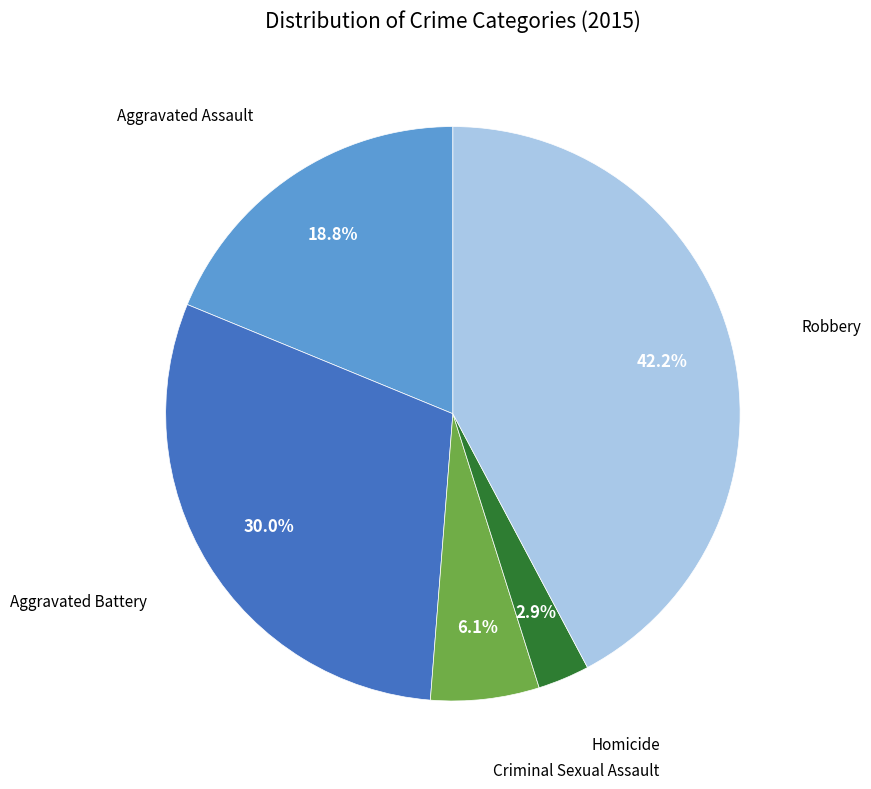

Is there a majority slice in this chart?

No